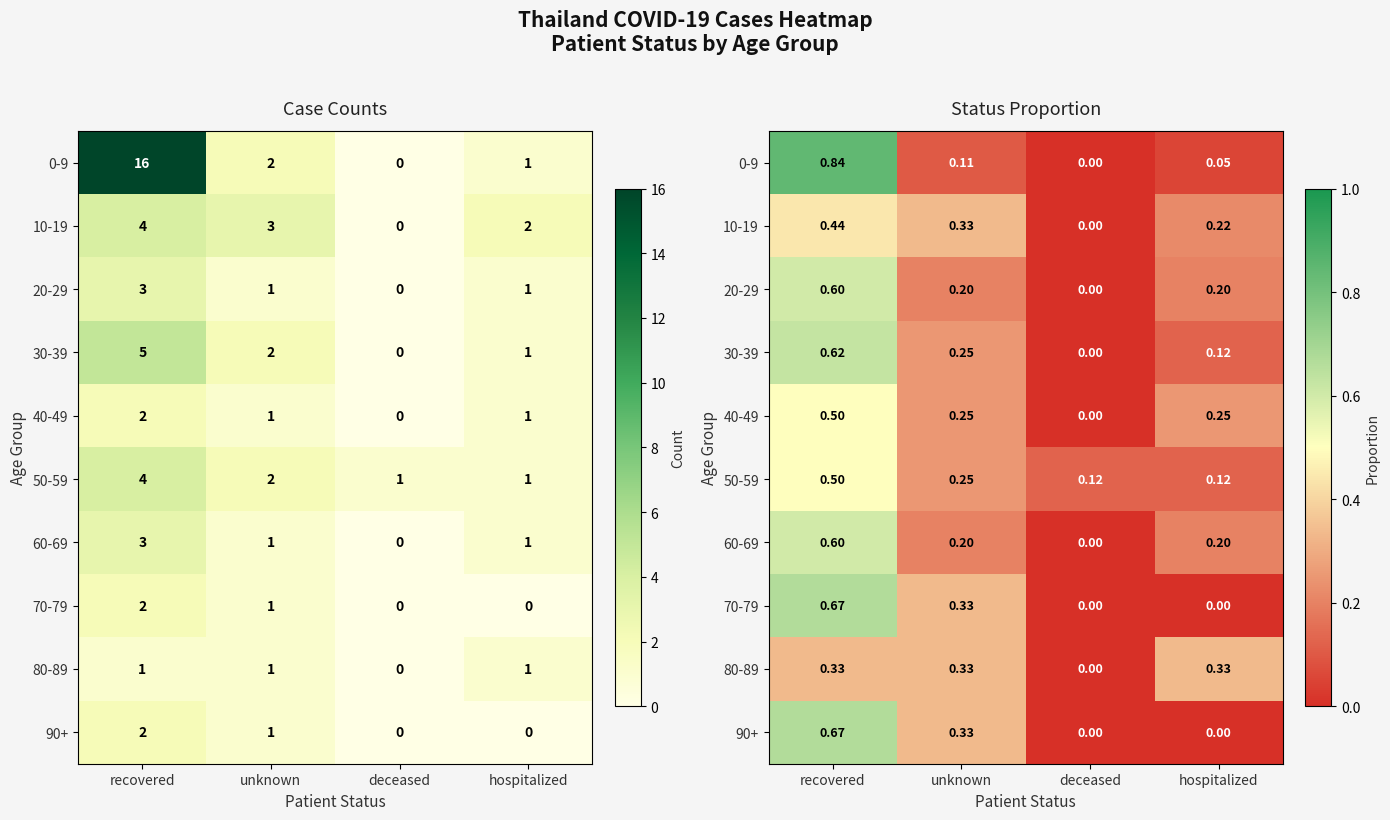

How many values in the 70-79 series exceed 0?

2